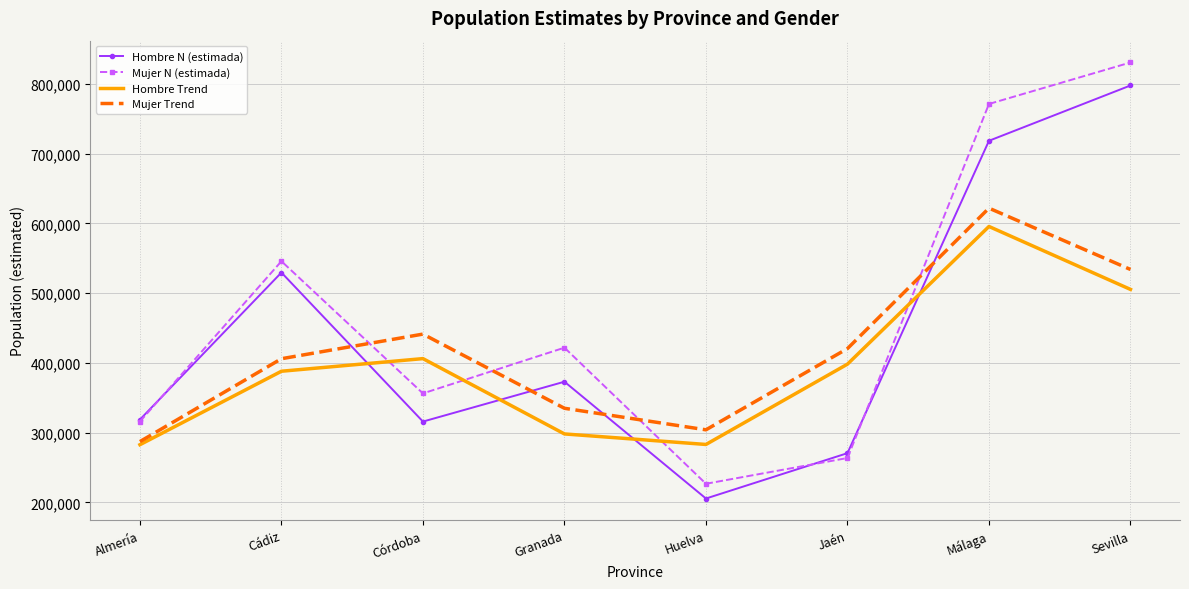

Which series has the largest range (max minus min)?

Mujer N (estimada)